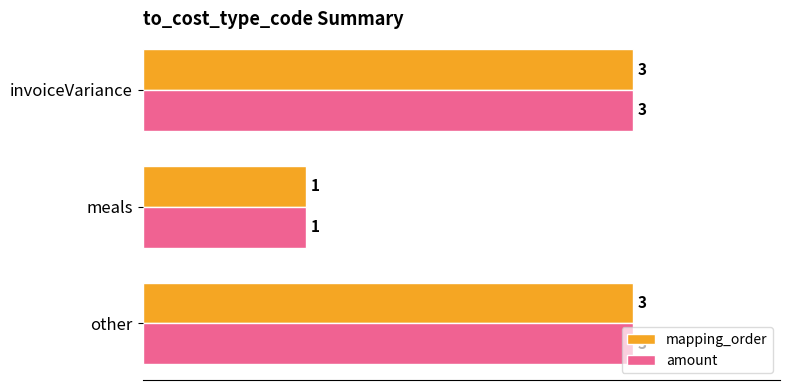

Is the value of mapping_order at other greater than the value of amount at meals?

Yes